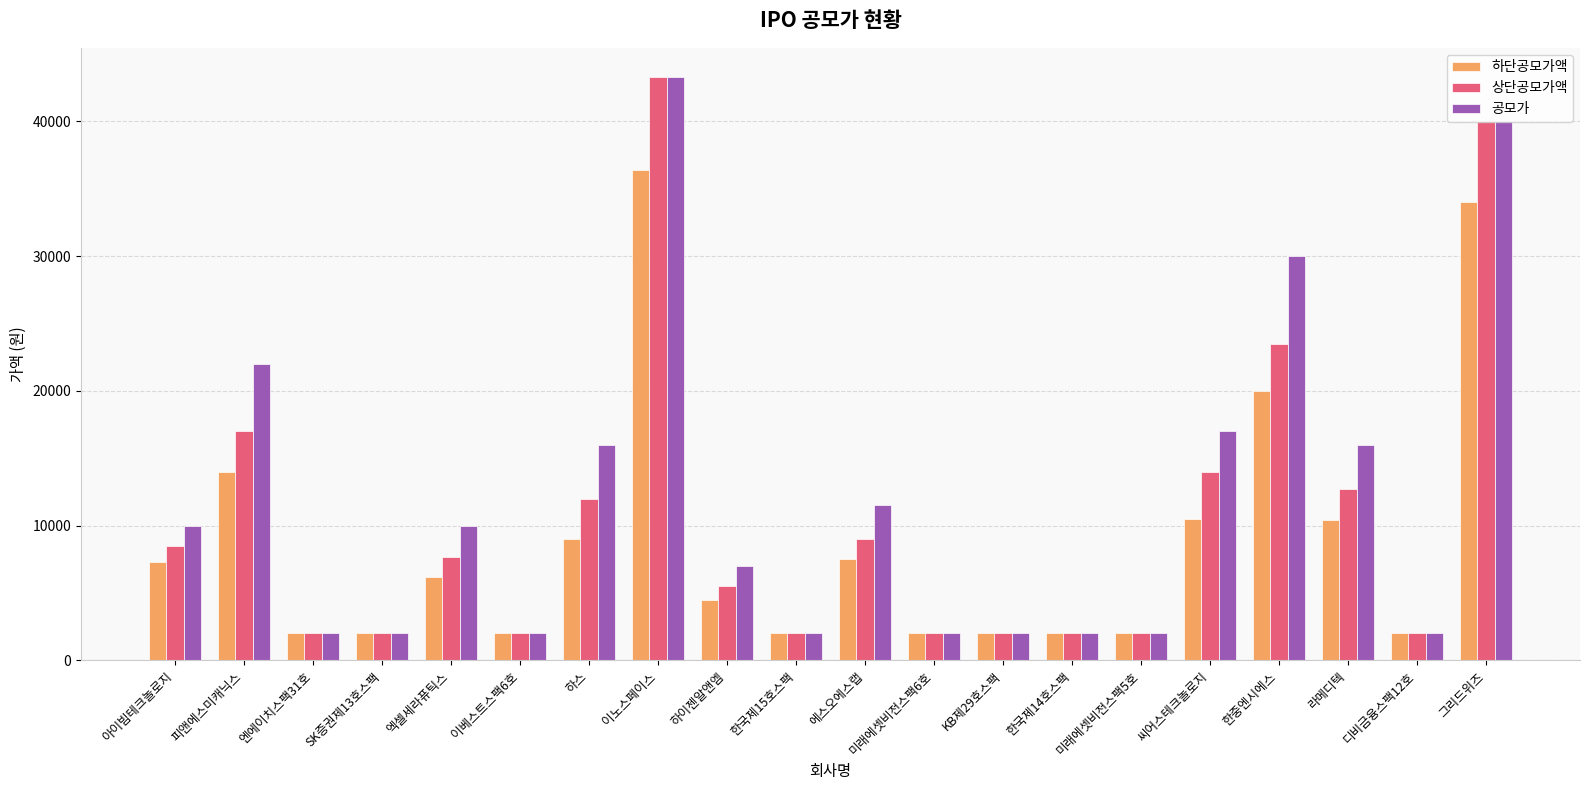

What is the average value of the 하단공모가액 series?

8890